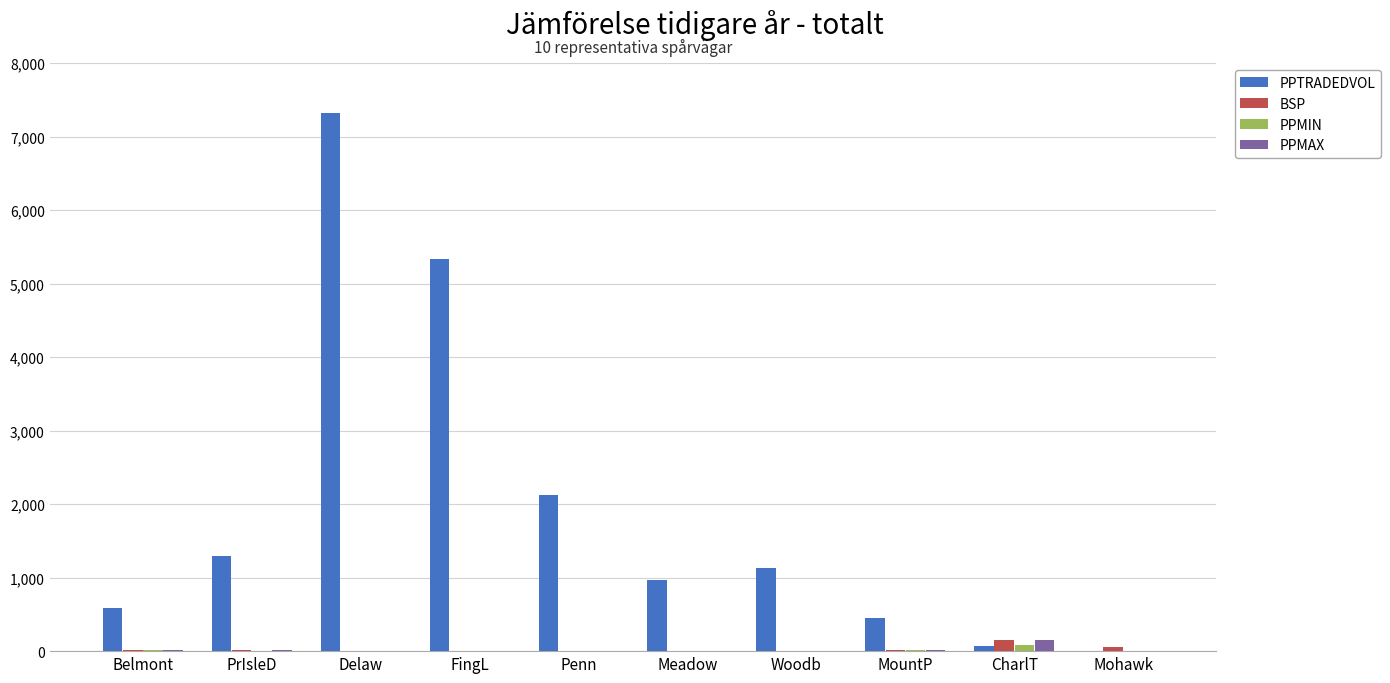

Which series has the largest total across all categories?

PPTRADEDVOL